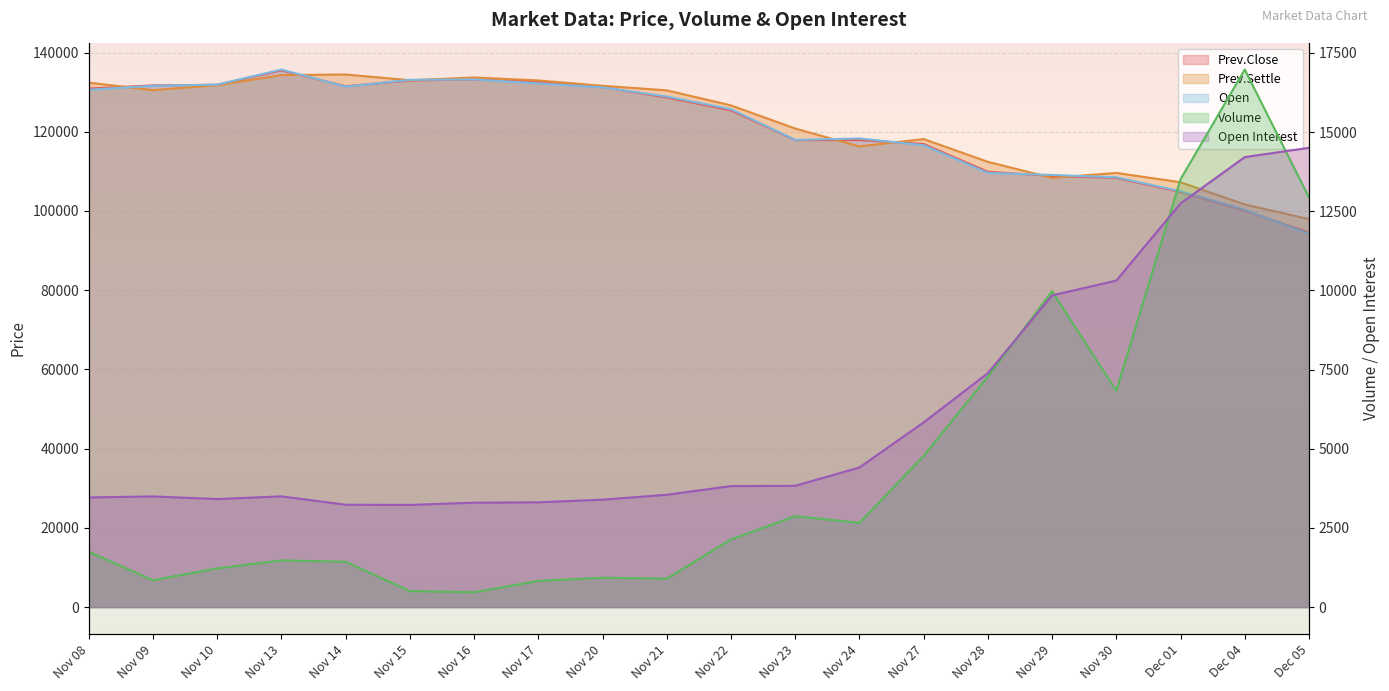

Reading left to right, what are all the values shown in this chart?

Volume: 1747	847	1223	1474	1432	506	469	826	927	900	2137	2871	2661	4777	7279	9974	6833	13512	16977	12938
Open Interest: 3464	3495	3412	3497	3233	3227	3297	3310	3393	3548	3822	3830	4409	5833	7388	9844	10313	12749	14212	14505
Prev.Close: 130900	131700	131850	135500	131500	132950	133200	132600	131250	128650	125400	117900	117900	116900	109900	108850	108350	104800	100100	94550
Prev.Settle: 132400	130500	131750	134300	134450	133000	133700	132950	131600	130450	126650	120800	116300	118150	112400	108350	109600	107250	101650	97950
Open: 130600	131600	131900	135700	131400	133100	133200	132200	131200	128900	125700	117950	118300	116600	109600	109100	108500	105000	100300	94200